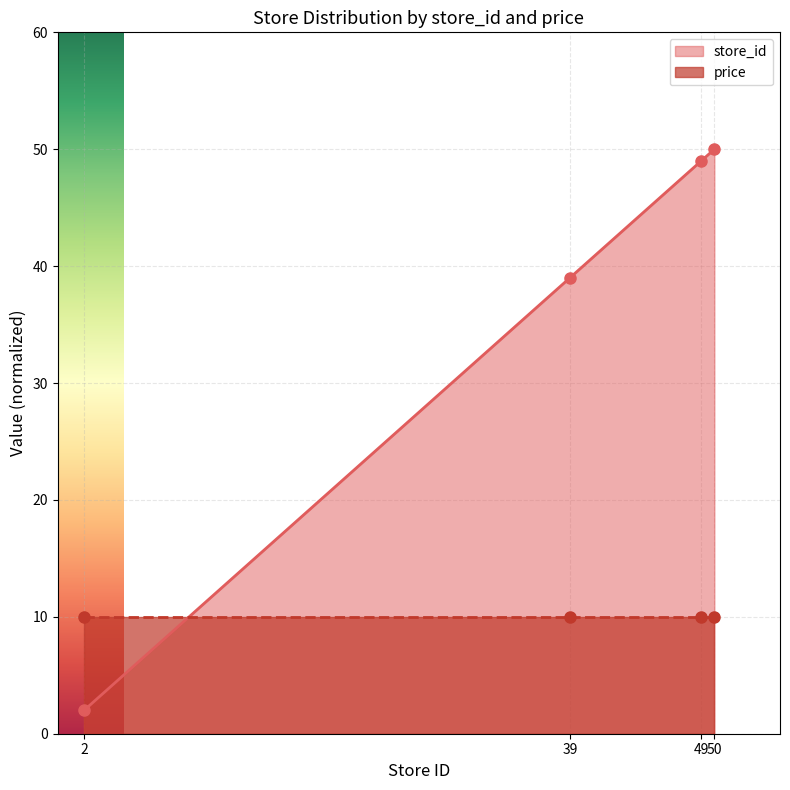

List the labels in order of value, largest first.

50, 49, 39, 2